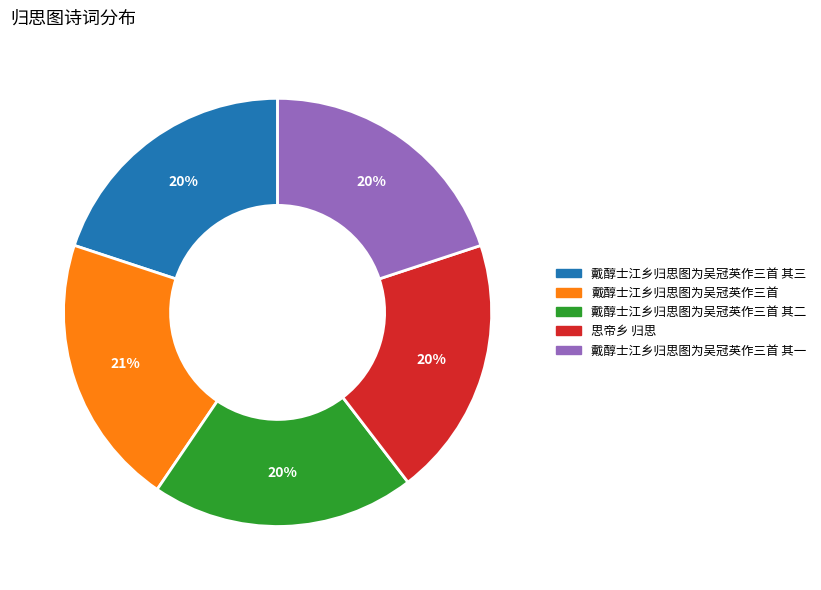

To the nearest percent, what is the average slice percentage?

20%